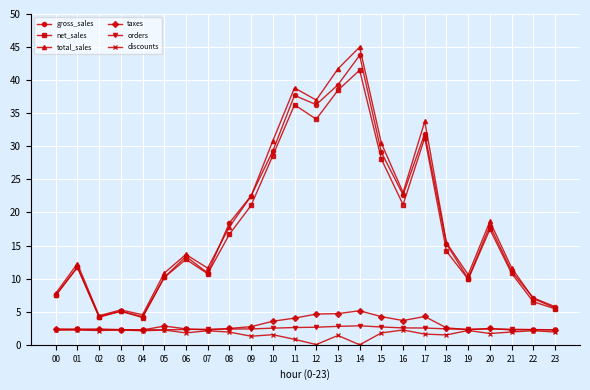

Which series has the largest total across all categories?

total_sales